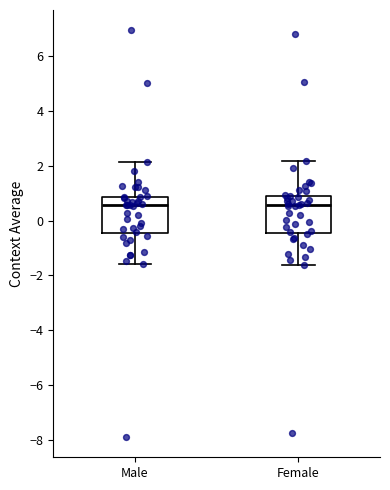

Reading left to right, transcribe this box plot: for each box, give where its median line is, the range the box spans, and where its two whiskers end, as read against the y-axis. The values are not printed on the chart, so give them approximately, as read against the axis.

Male: median 0.6, box -0.4 to 0.8, whiskers -1.6 to 2.2
Female: median 0.6, box -0.4 to 1.0, whiskers -1.6 to 2.2